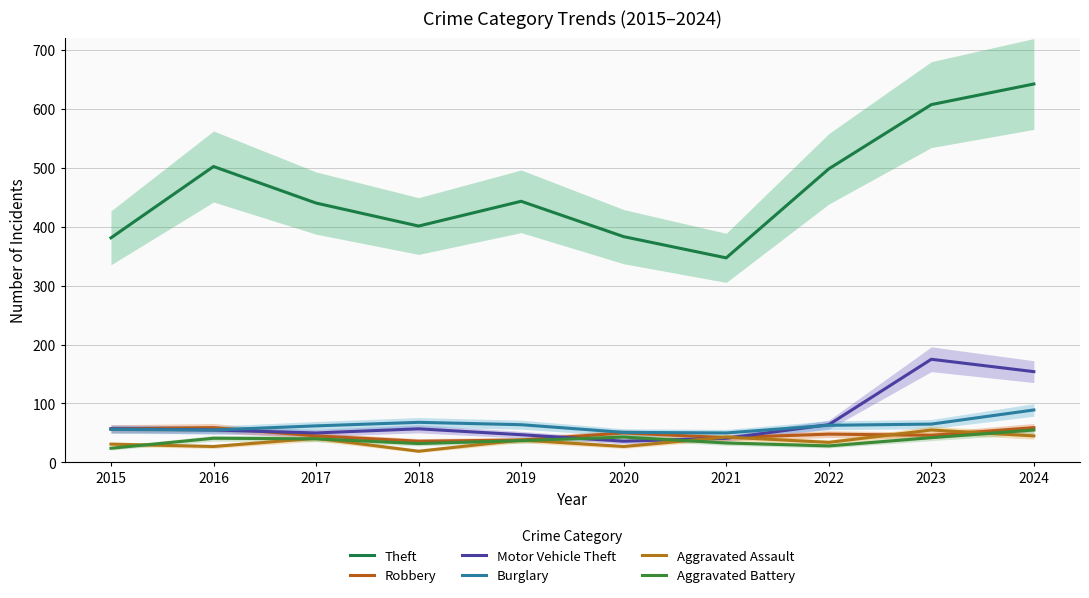

What is the average value of the Robbery series?

48